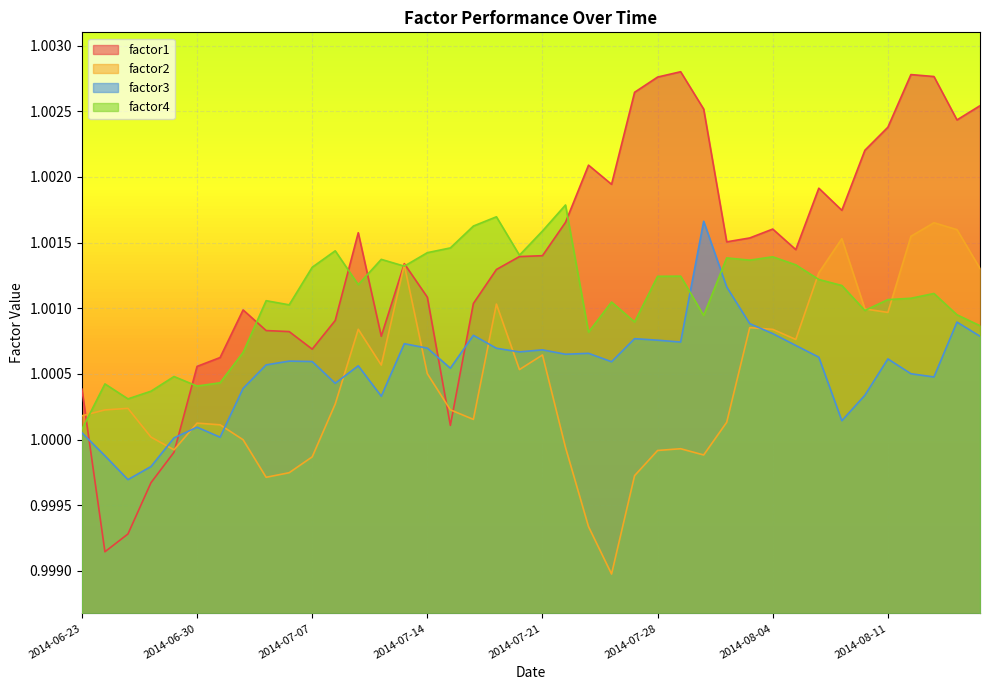

Rank the series at 2014-06-26 from lowest to highest value.

factor1, factor3, factor2, factor4